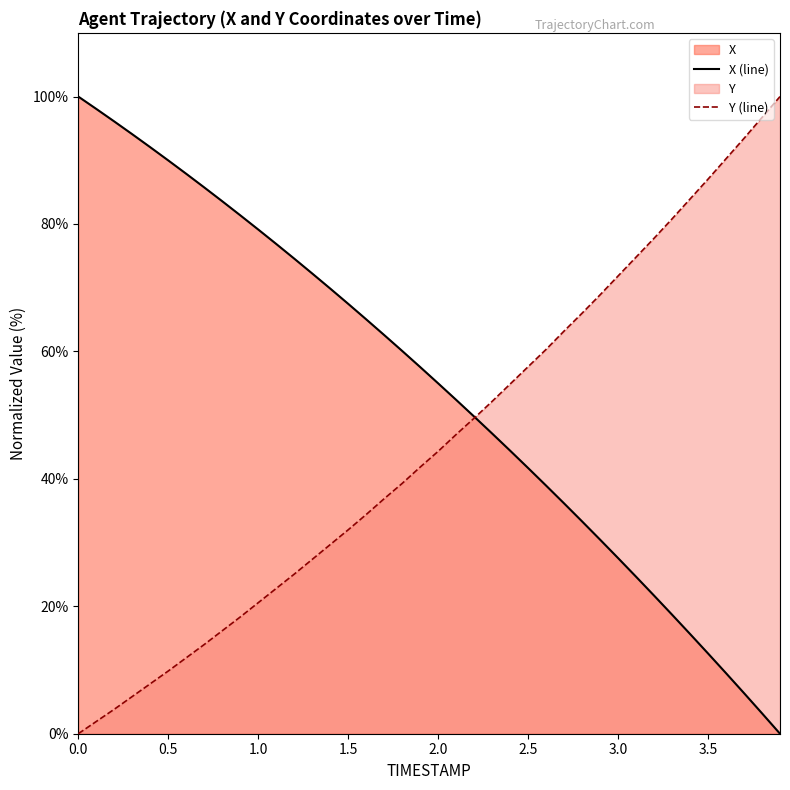

True or false: X (line) has a value of 160.9 at 0.0.

False